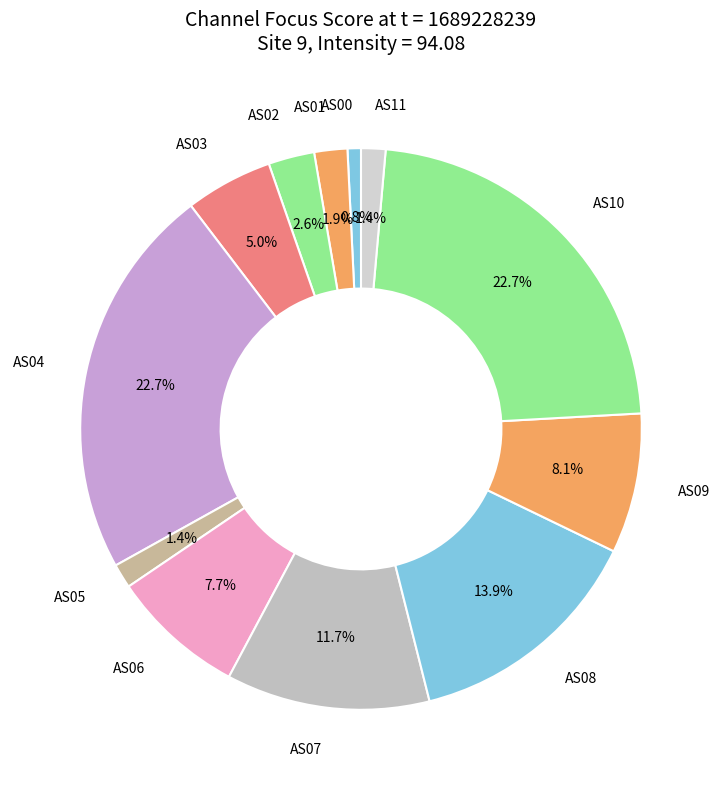

How many slices are in this pie chart?

12